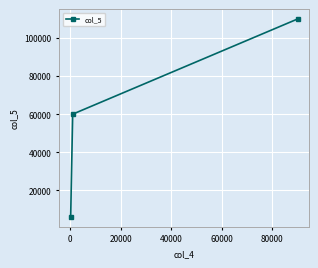

Reading left to right, transcribe all the data shown in this chart.

6000	60000	110000